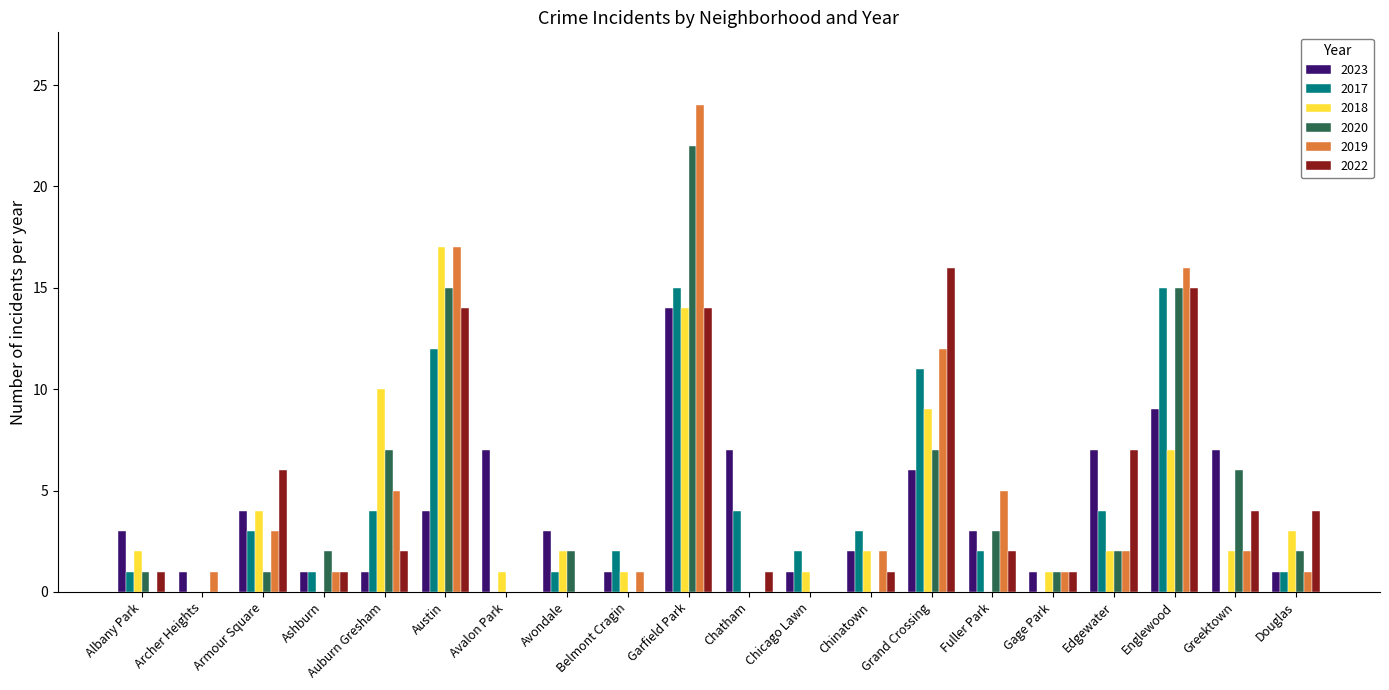

What is the total value across all series at Belmont Cragin?

5